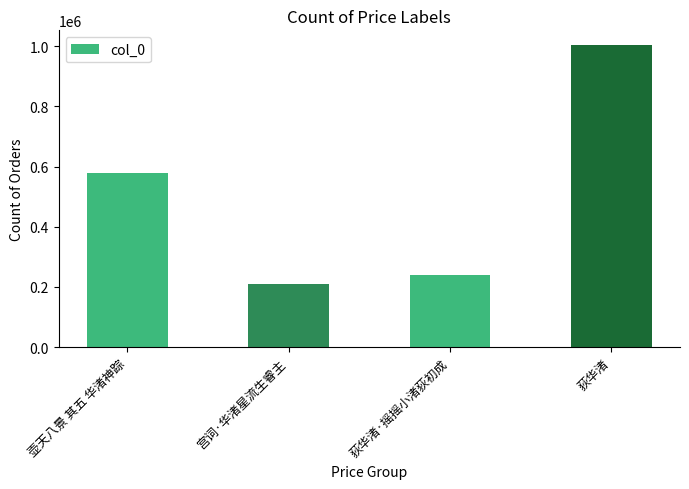

What is the average value?

507731